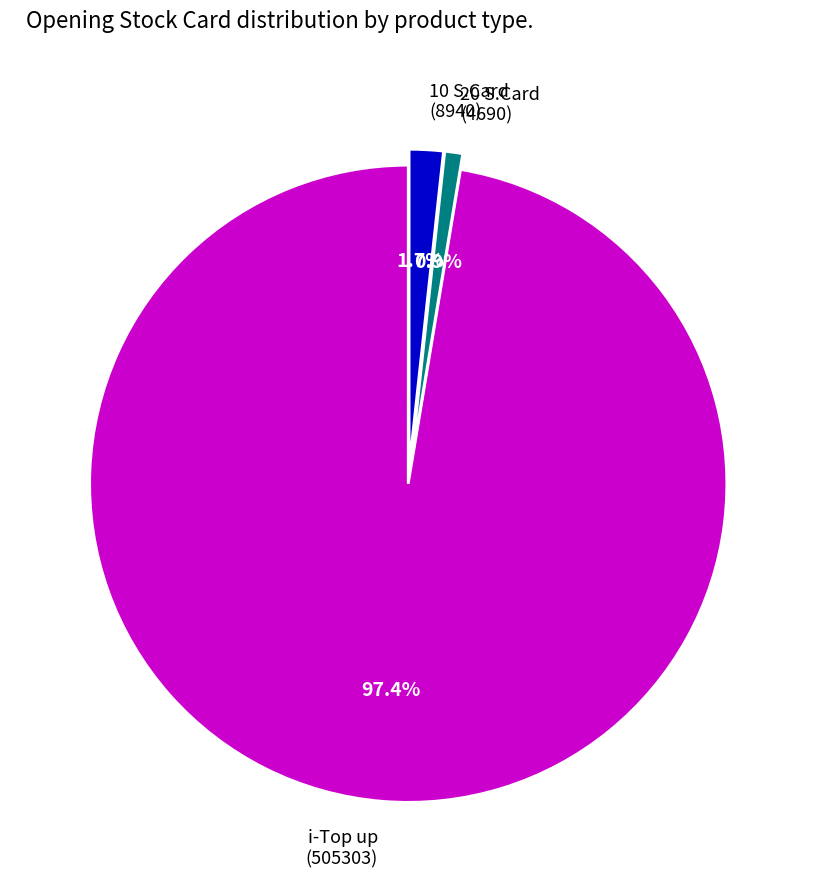

Between 20 S.Card and 10 S.Card, which is larger?

10 S.Card